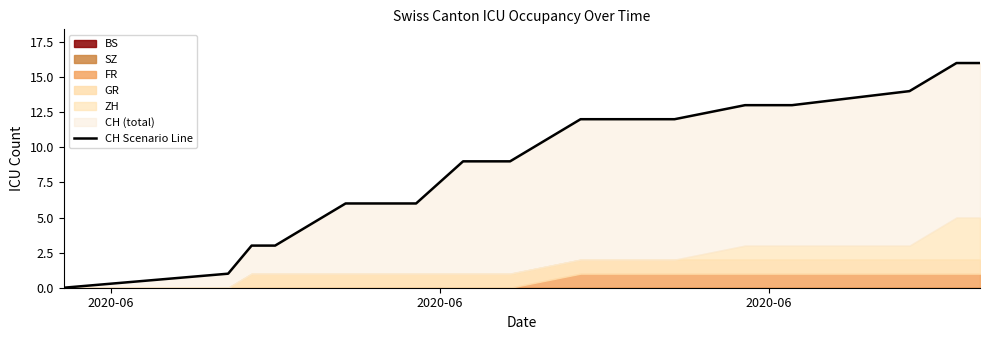

What is the sum of all values?

162